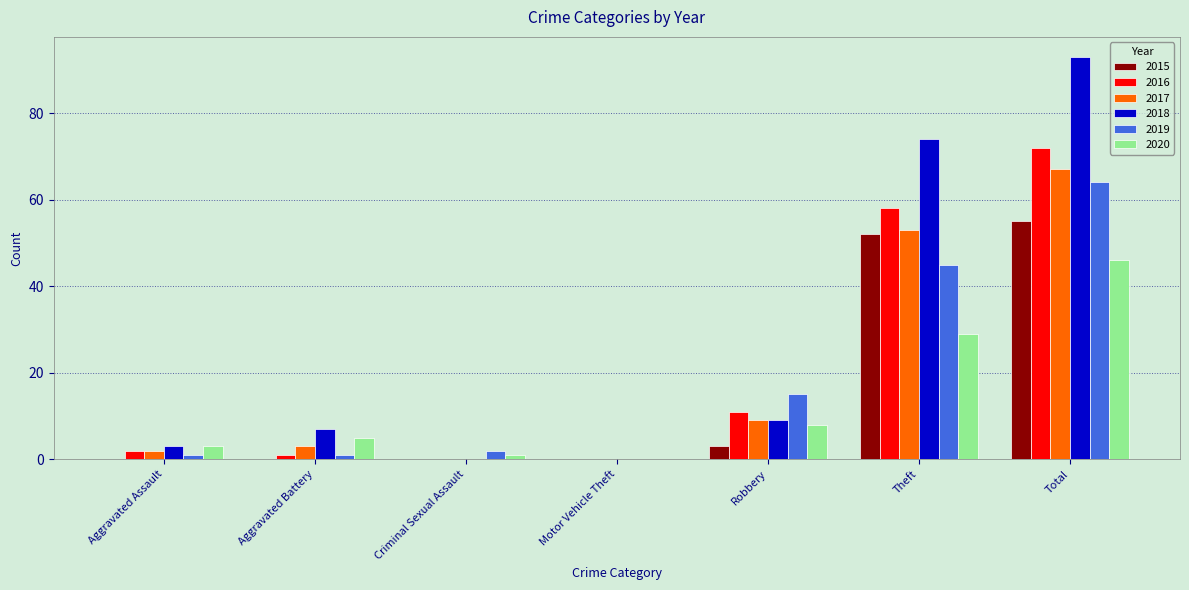

Reading left to right, extract all data points from this chart.

2015: Aggravated Assault=0	Aggravated Battery=0	Criminal Sexual Assault=0	Motor Vehicle Theft=0	Robbery=3	Theft=52	Total=55
2016: Aggravated Assault=2	Aggravated Battery=1	Criminal Sexual Assault=0	Motor Vehicle Theft=0	Robbery=11	Theft=58	Total=72
2017: Aggravated Assault=2	Aggravated Battery=3	Criminal Sexual Assault=0	Motor Vehicle Theft=0	Robbery=9	Theft=53	Total=67
2018: Aggravated Assault=3	Aggravated Battery=7	Criminal Sexual Assault=0	Motor Vehicle Theft=0	Robbery=9	Theft=74	Total=93
2019: Aggravated Assault=1	Aggravated Battery=1	Criminal Sexual Assault=2	Motor Vehicle Theft=0	Robbery=15	Theft=45	Total=64
2020: Aggravated Assault=3	Aggravated Battery=5	Criminal Sexual Assault=1	Motor Vehicle Theft=0	Robbery=8	Theft=29	Total=46